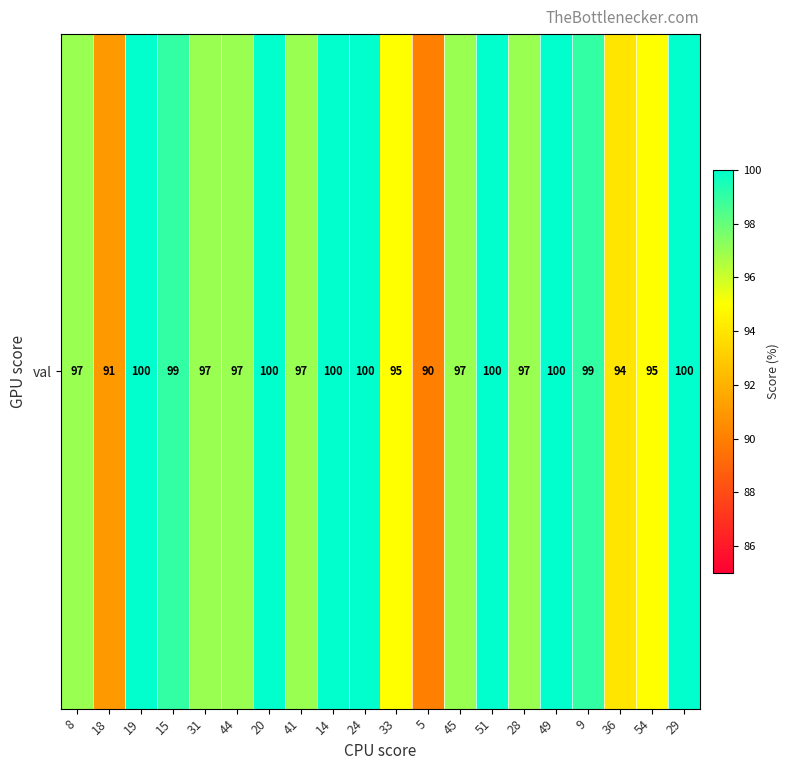

Read the value at 31, to the nearest 5.

95